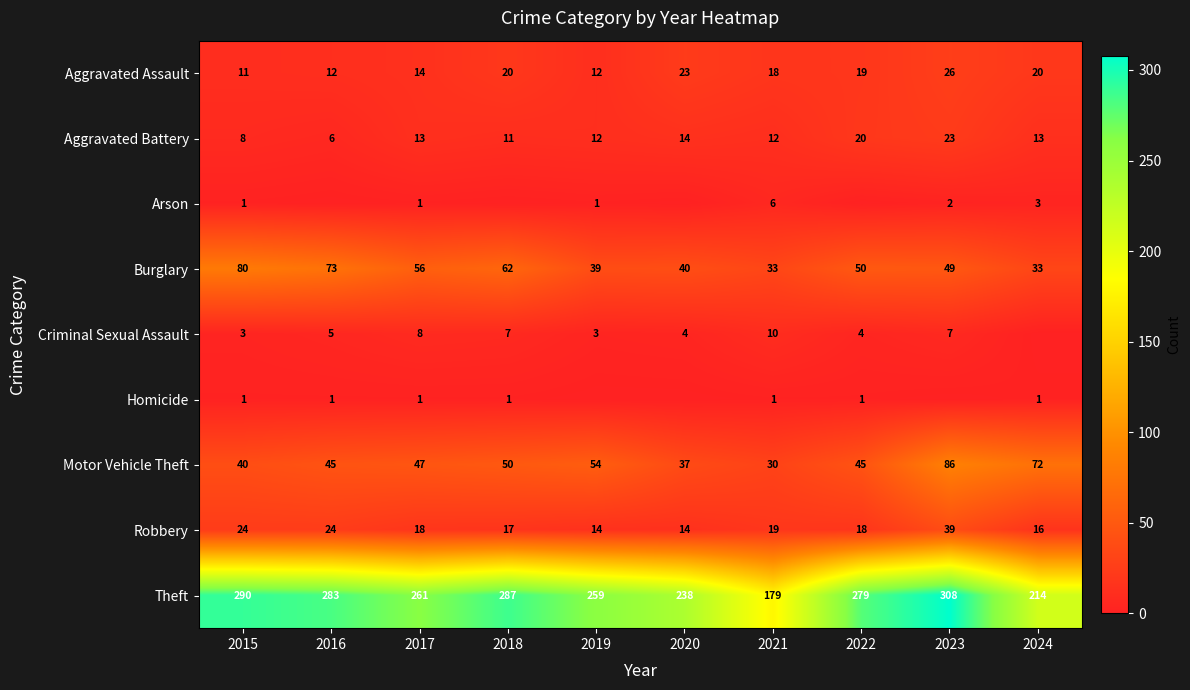

The value of Criminal Sexual Assault at 2018 is 7. True or false?

True